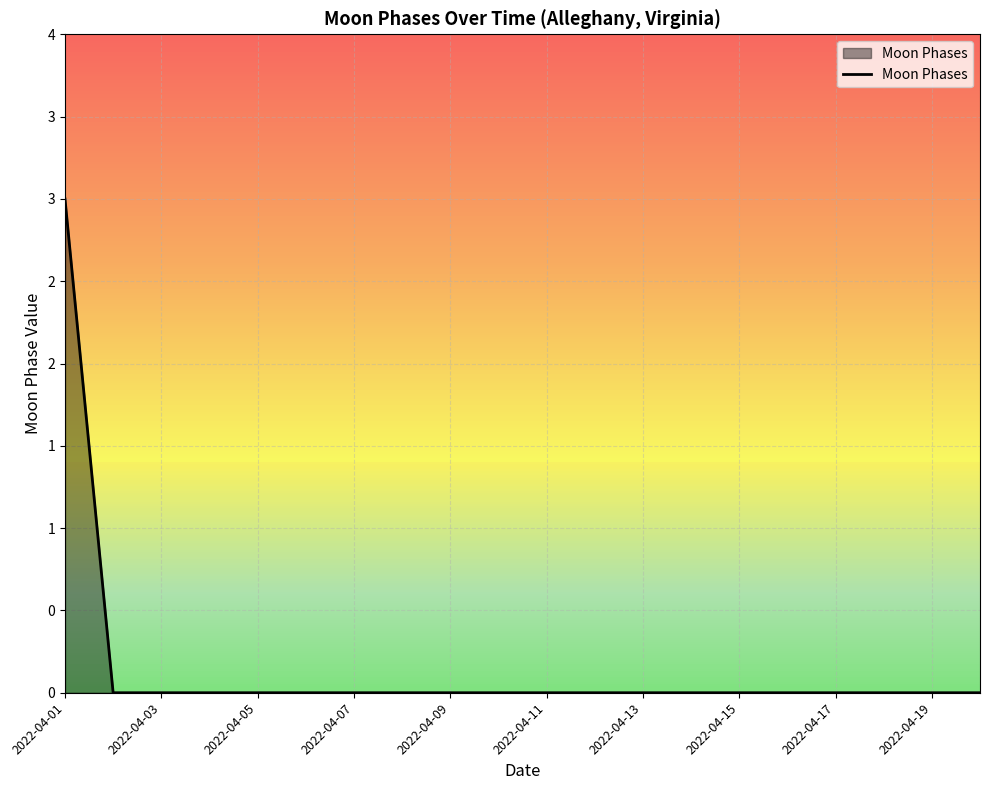

Reading right to left, transcribe all the data shown in this chart.

0	0	0	0	0	0	0	0	0	0	0	0	0	0	0	0	0	0	0	3